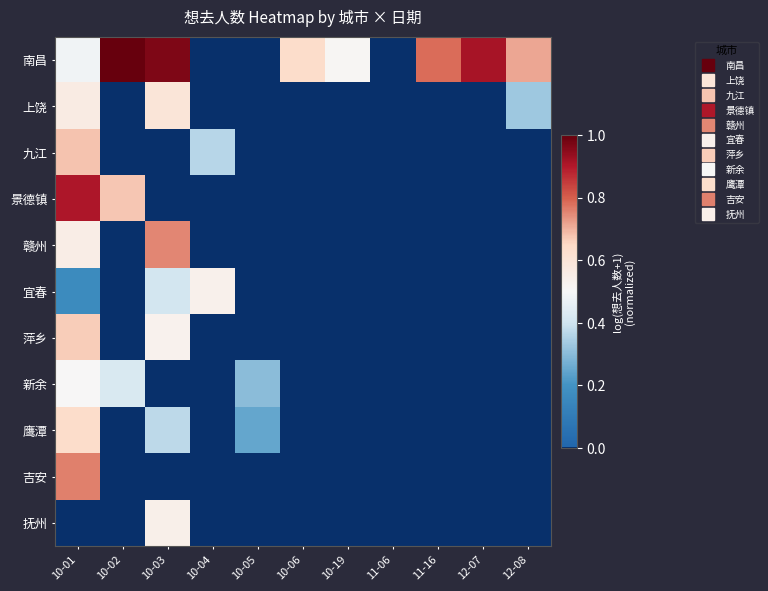

Reading left to right, transcribe all the data shown in this chart.

南昌: 10-01=0.5	10-02=1.0	10-03=1.0	10-04=0.0	10-05=0.0	10-06=0.6	10-19=0.5	11-06=0.0	11-16=0.8	12-07=0.9	12-08=0.7
上饶: 10-01=0.6	10-02=0.0	10-03=0.6	10-04=0.0	10-05=0.0	10-06=0.0	10-19=0.0	11-06=0.0	11-16=0.0	12-07=0.0	12-08=0.3
九江: 10-01=0.7	10-02=0.0	10-03=0.0	10-04=0.4	10-05=0.0	10-06=0.0	10-19=0.0	11-06=0.0	11-16=0.0	12-07=0.0	12-08=0.0
景德镇: 10-01=0.9	10-02=0.7	10-03=0.0	10-04=0.0	10-05=0.0	10-06=0.0	10-19=0.0	11-06=0.0	11-16=0.0	12-07=0.0	12-08=0.0
赣州: 10-01=0.6	10-02=0.0	10-03=0.8	10-04=0.0	10-05=0.0	10-06=0.0	10-19=0.0	11-06=0.0	11-16=0.0	12-07=0.0	12-08=0.0
宜春: 10-01=0.2	10-02=0.0	10-03=0.4	10-04=0.5	10-05=0.0	10-06=0.0	10-19=0.0	11-06=0.0	11-16=0.0	12-07=0.0	12-08=0.0
萍乡: 10-01=0.7	10-02=0.0	10-03=0.5	10-04=0.0	10-05=0.0	10-06=0.0	10-19=0.0	11-06=0.0	11-16=0.0	12-07=0.0	12-08=0.0
新余: 10-01=0.5	10-02=0.4	10-03=0.0	10-04=0.0	10-05=0.3	10-06=0.0	10-19=0.0	11-06=0.0	11-16=0.0	12-07=0.0	12-08=0.0
鹰潭: 10-01=0.6	10-02=0.0	10-03=0.4	10-04=0.0	10-05=0.2	10-06=0.0	10-19=0.0	11-06=0.0	11-16=0.0	12-07=0.0	12-08=0.0
吉安: 10-01=0.8	10-02=0.0	10-03=0.0	10-04=0.0	10-05=0.0	10-06=0.0	10-19=0.0	11-06=0.0	11-16=0.0	12-07=0.0	12-08=0.0
抚州: 10-01=0.0	10-02=0.0	10-03=0.5	10-04=0.0	10-05=0.0	10-06=0.0	10-19=0.0	11-06=0.0	11-16=0.0	12-07=0.0	12-08=0.0